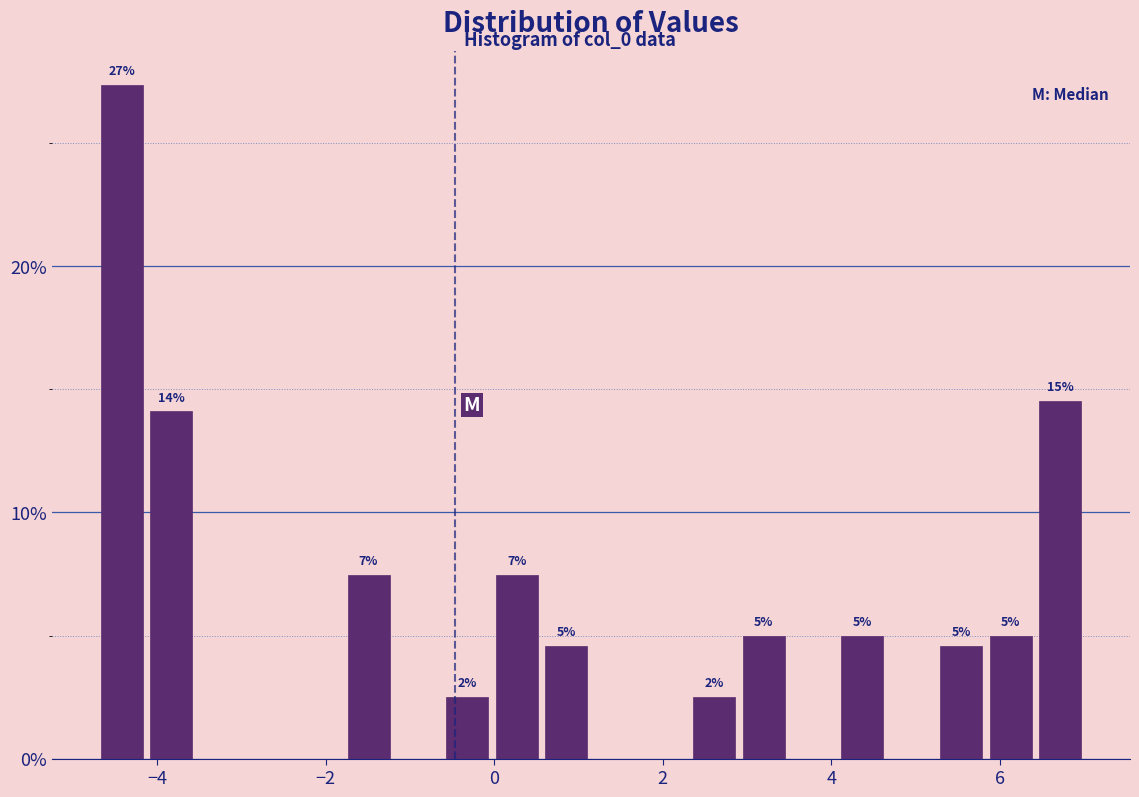

Around what value on the x-axis is the tallest bar? Give the approximate position of its centre, as read against the axis.

-4.4